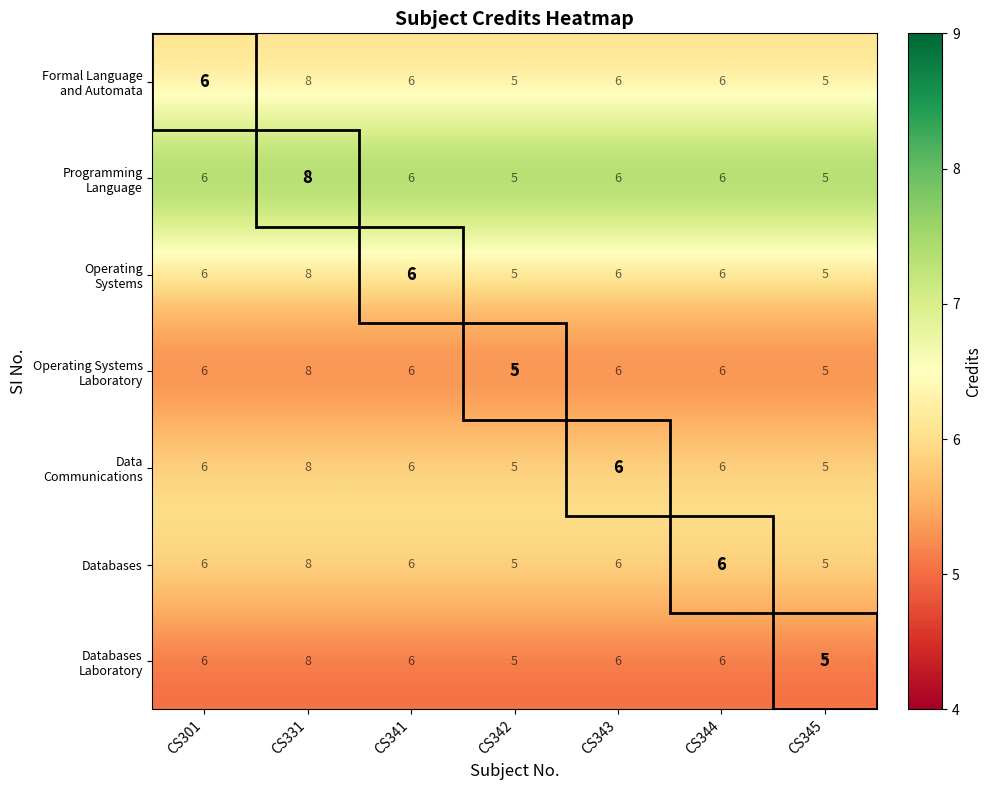

At which category is the sum across all series the highest?

CS331